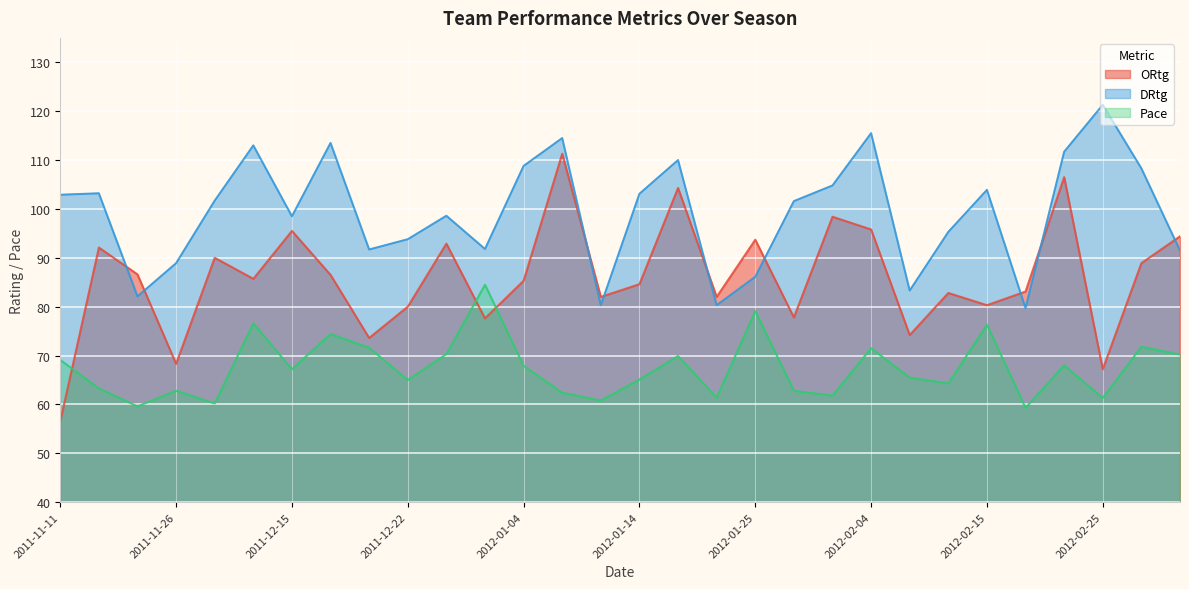

How many lines are shown in the chart?

3